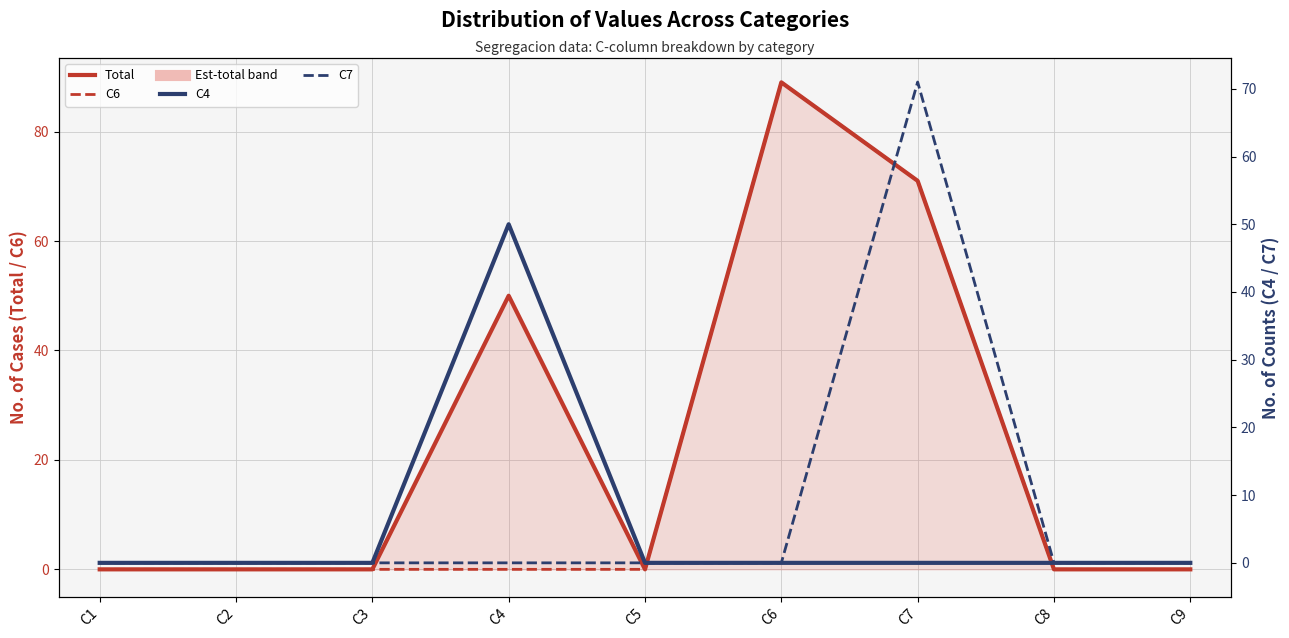

List the labels in order of C7 value, smallest first.

C1, C2, C3, C4, C5, C6, C8, C9, C7